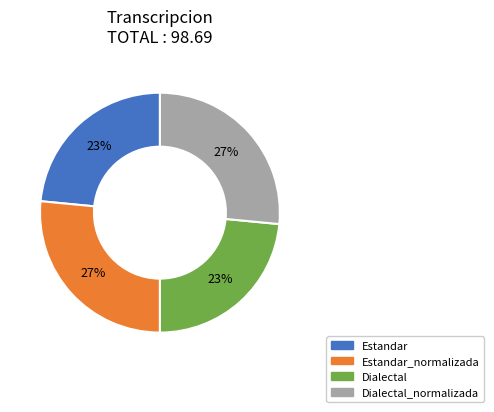

Is there any slice that represents more than half of the pie?

No